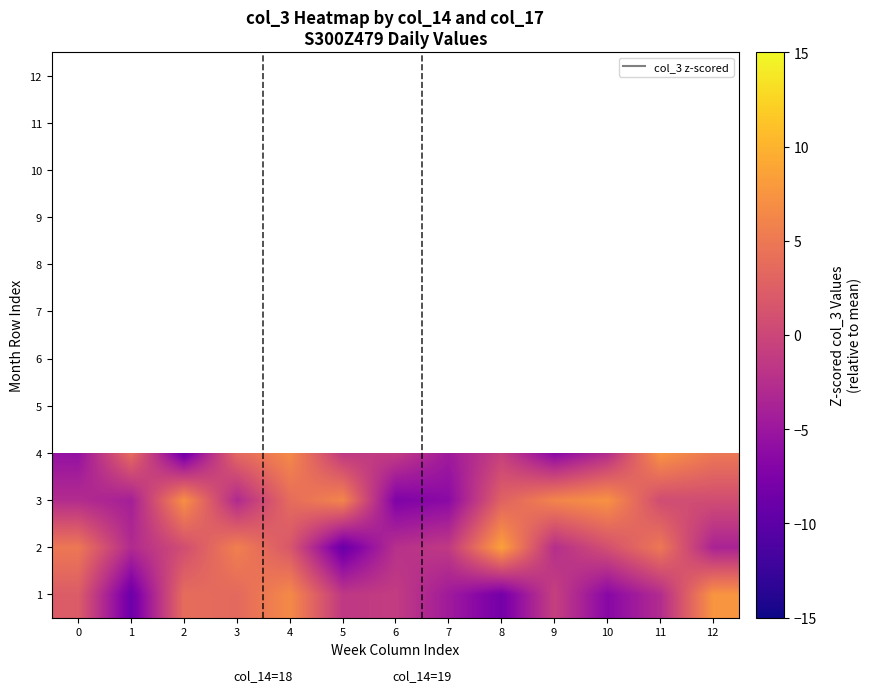

At how many categories does at least one series exceed 8?

1